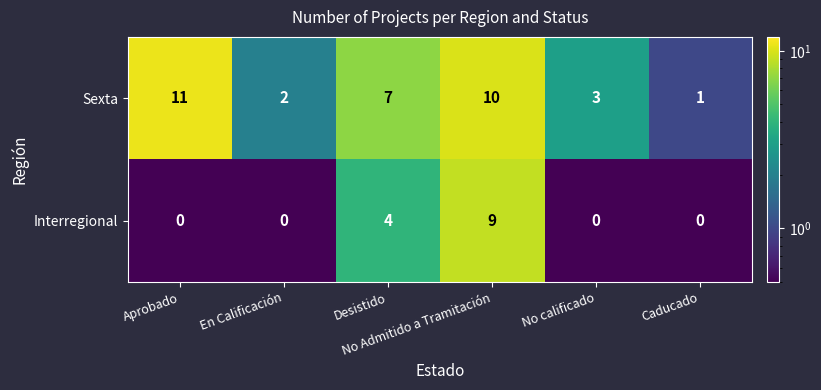

What is the average value of the Sexta series?

6